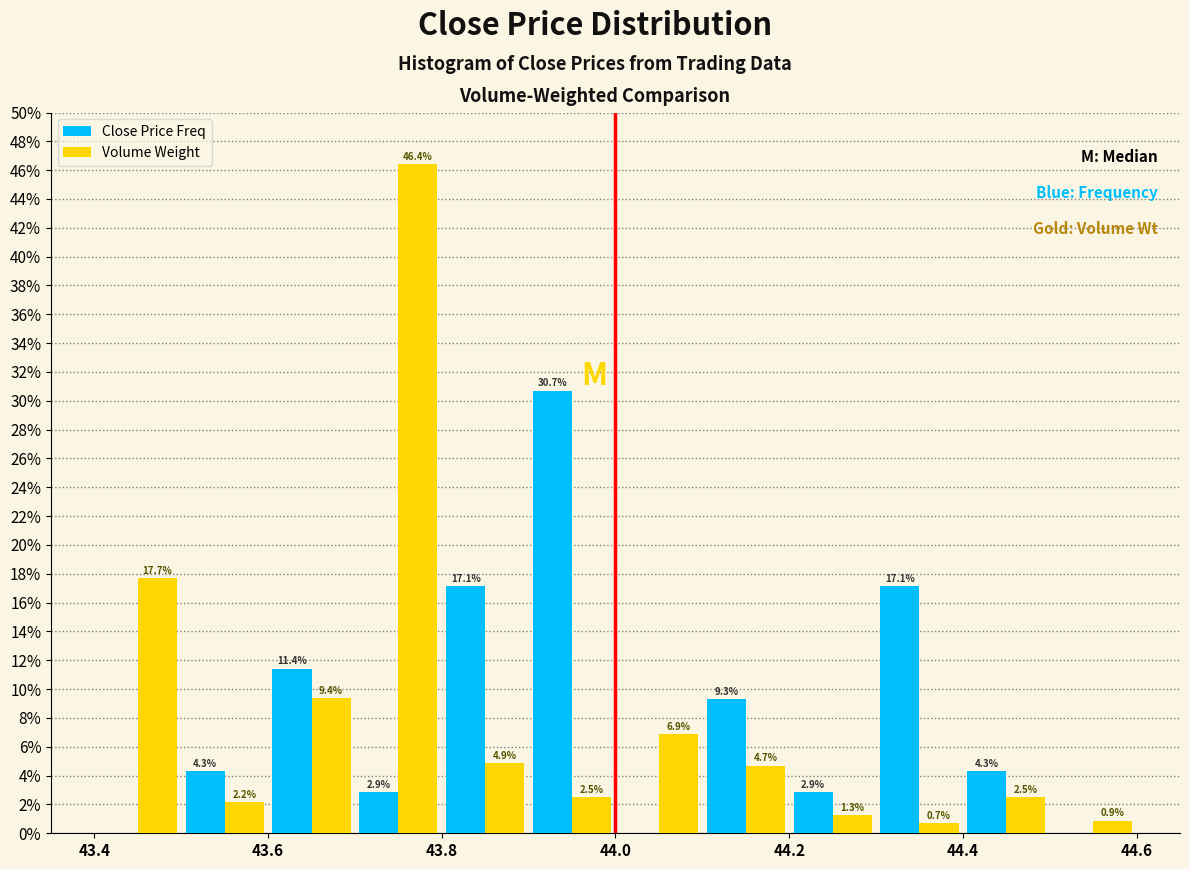

In the Close Price Freq series, which range on the x-axis has the tallest bar?

43.9 to 44.0